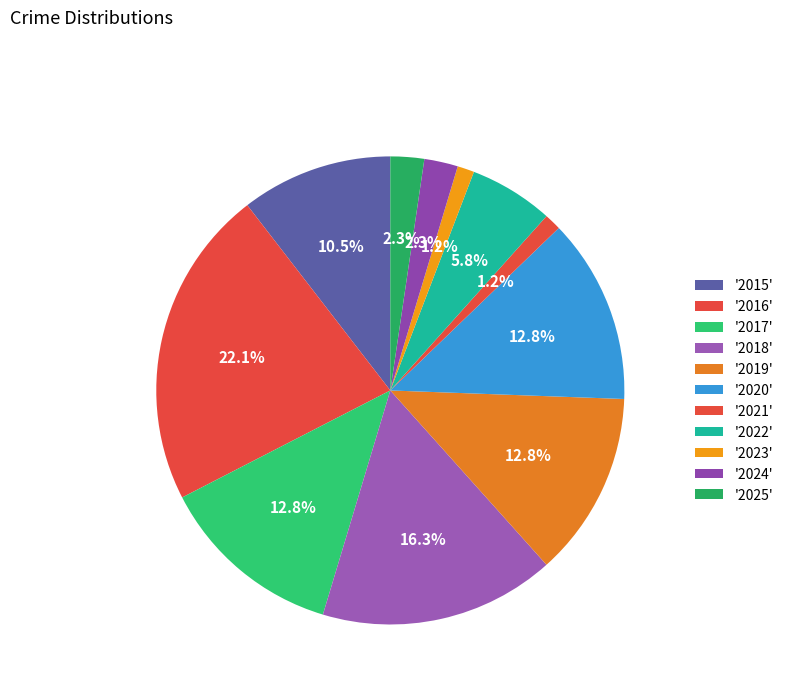

What is the smallest slice in the pie chart?

2021